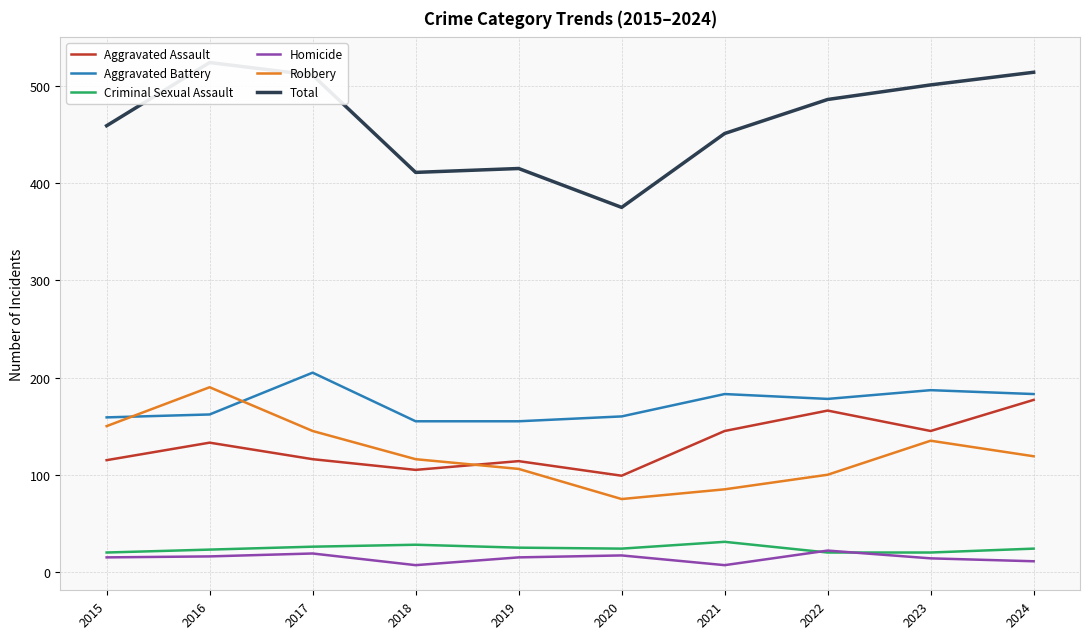

True or false: Criminal Sexual Assault and Robbery intersect in this chart.

False